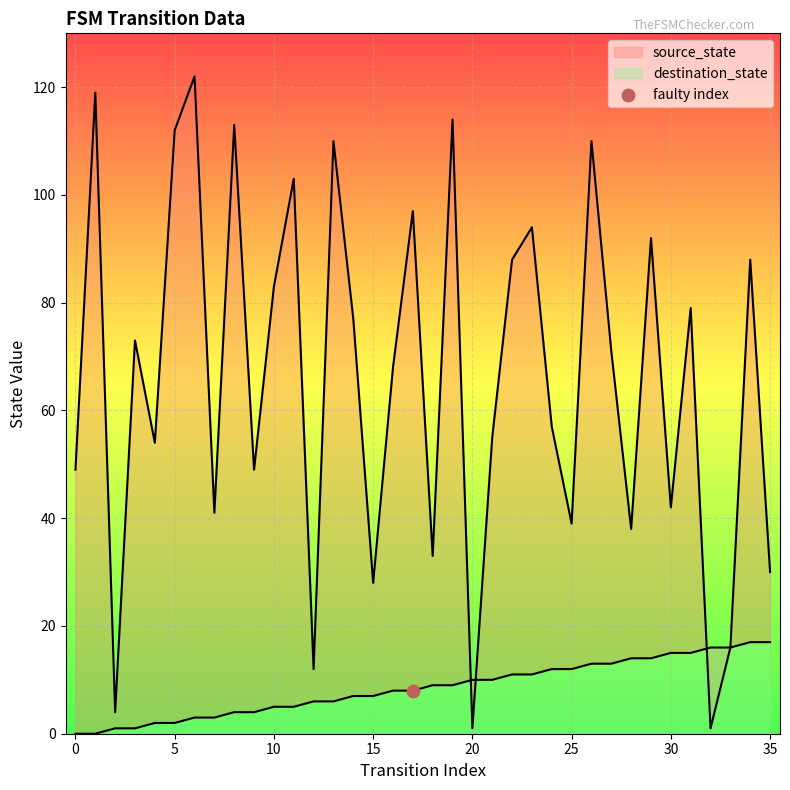

At how many categories does at least one series exceed 98?

8